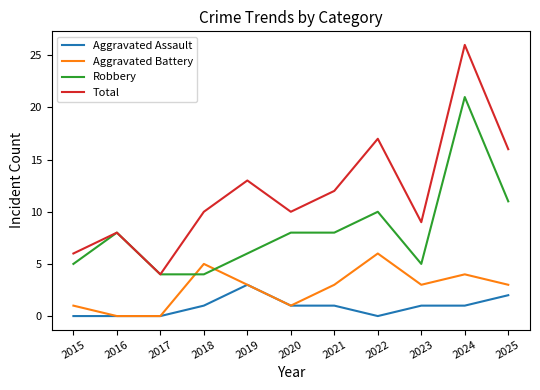

Is it true that Robbery equals 13 at 2022?

False